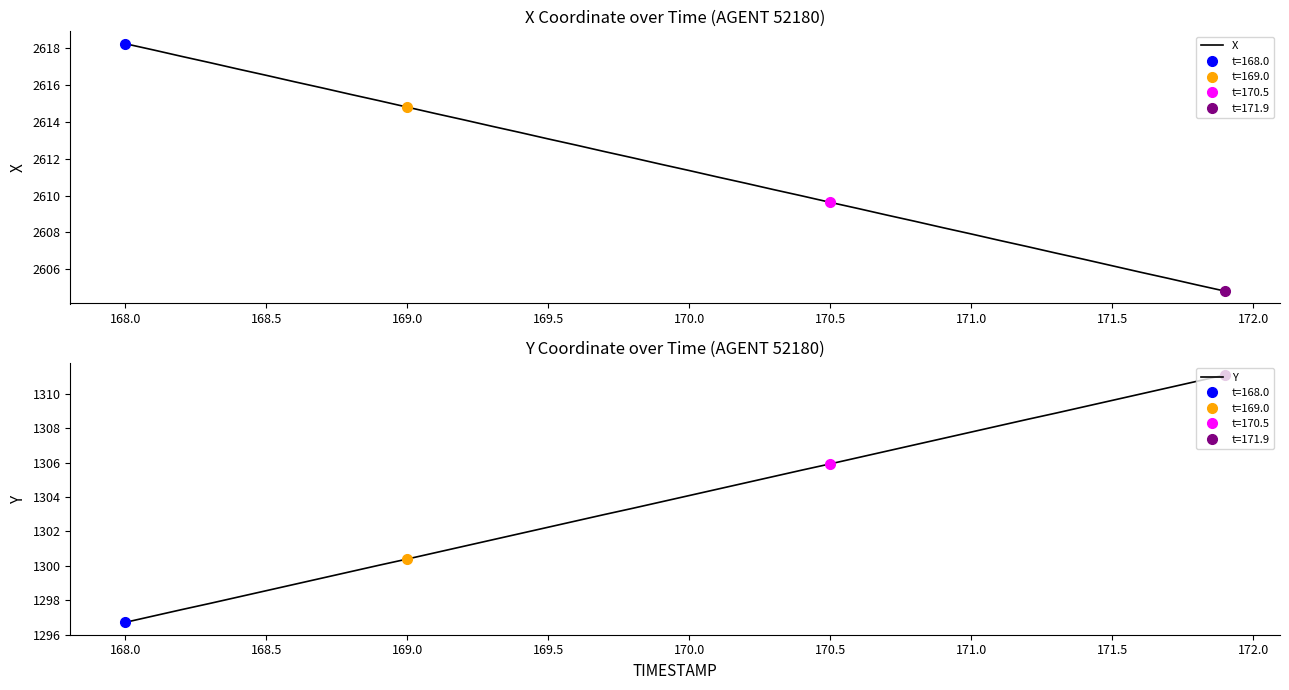

True or false: X has a value of 2613.1 at 169.5.

True